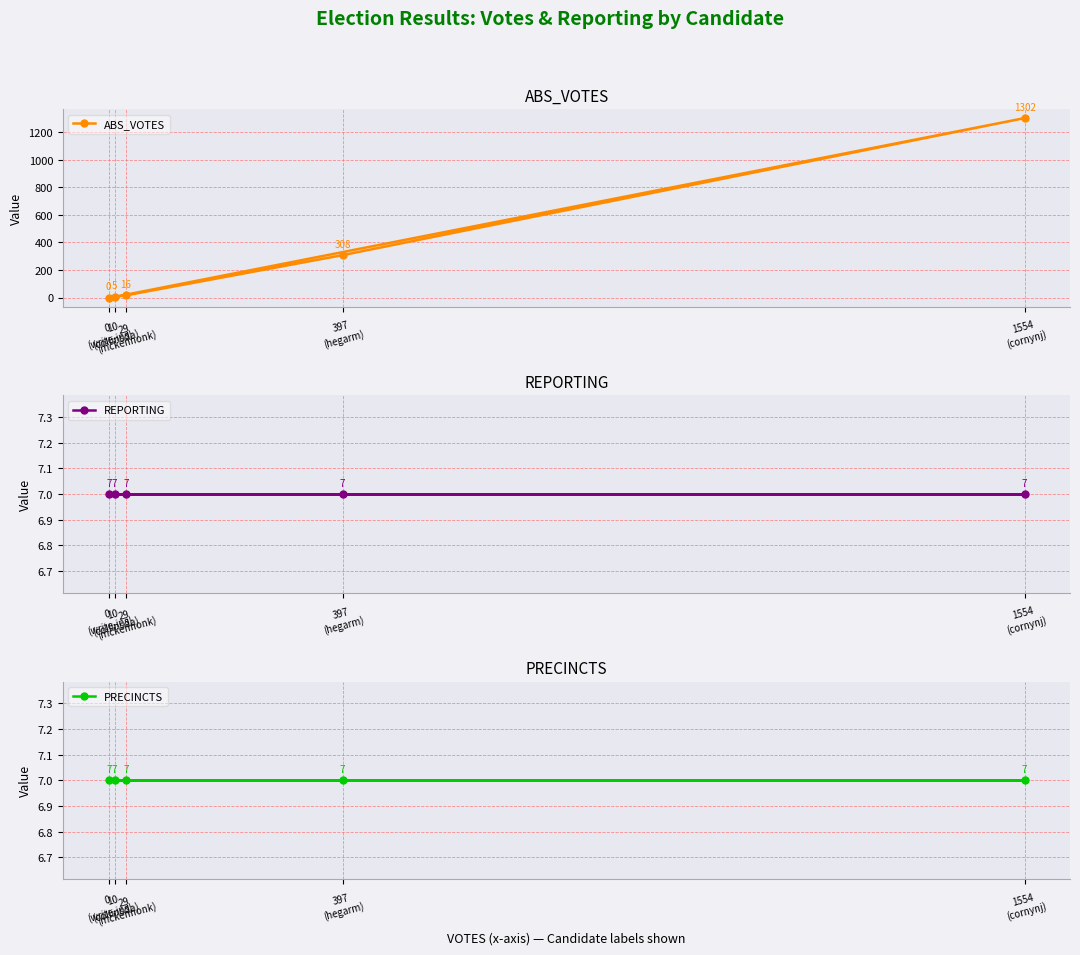

At which category is the sum across all series the highest?

1554
(cornynj)